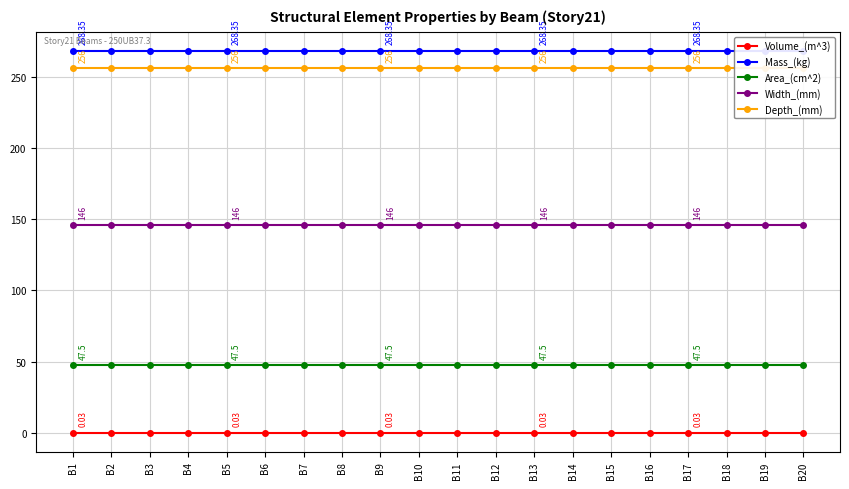

What are all the series names shown in the legend?

Volume_(m^3), Mass_(kg), Area_(cm^2), Width_(mm), Depth_(mm)